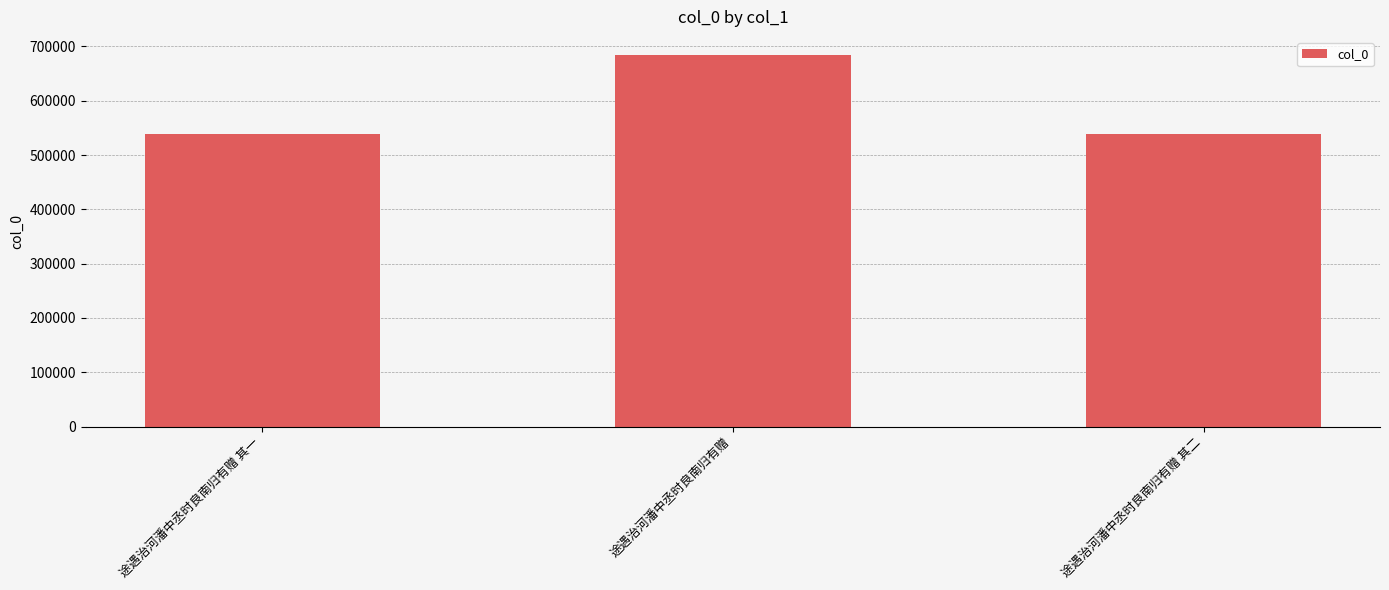

What is the change in value from 途遇治河潘中丞时良南归有赠 其一 to 途遇治河潘中丞时良南归有赠 其二?

+1